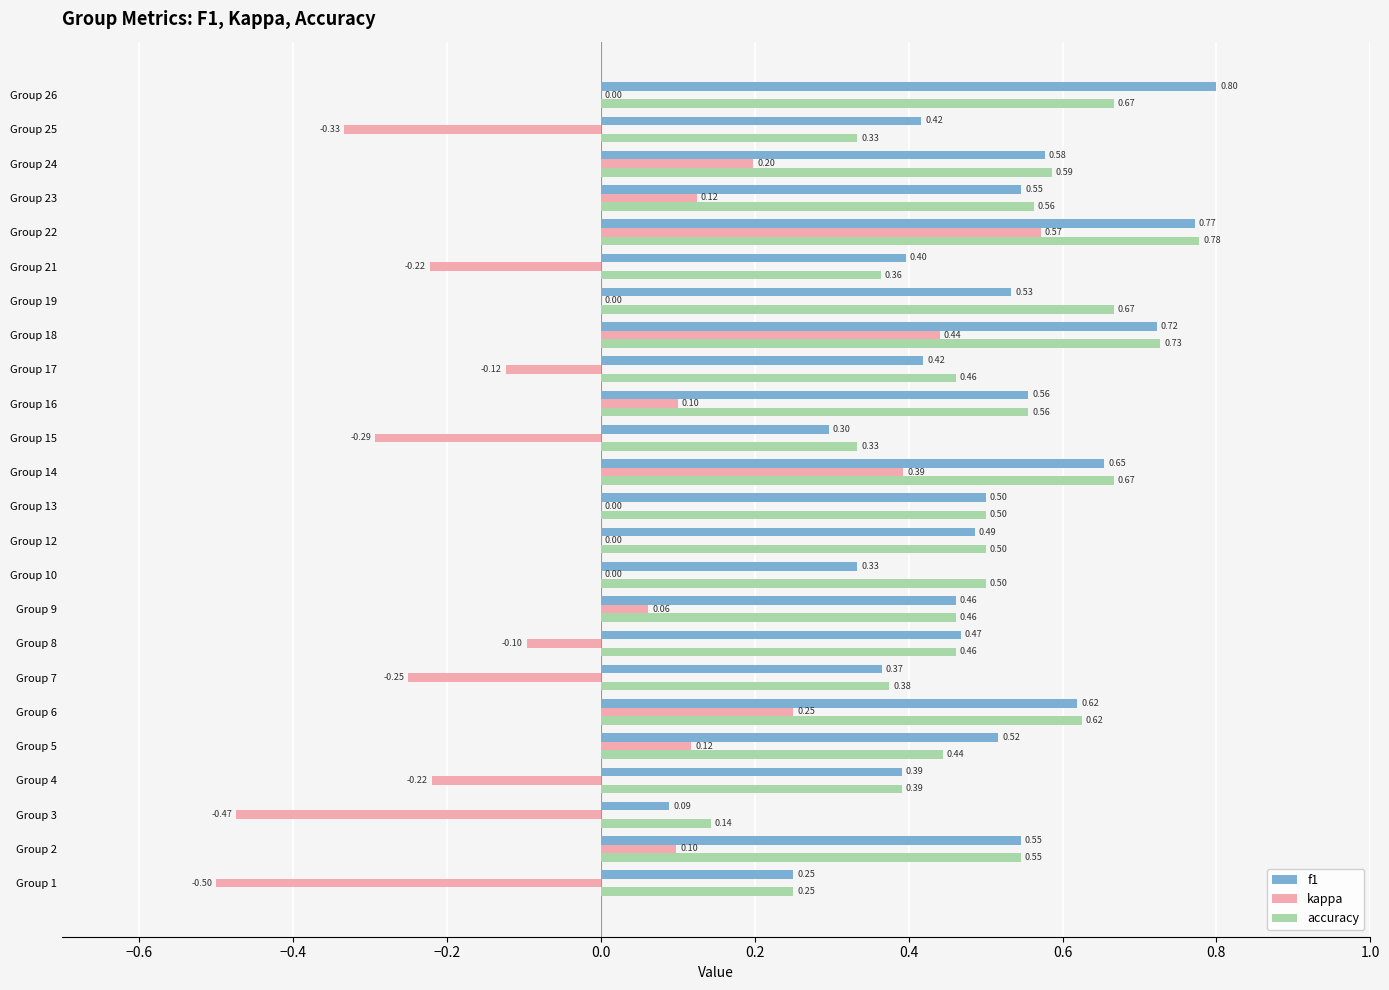

Which series has the largest total across all categories?

accuracy